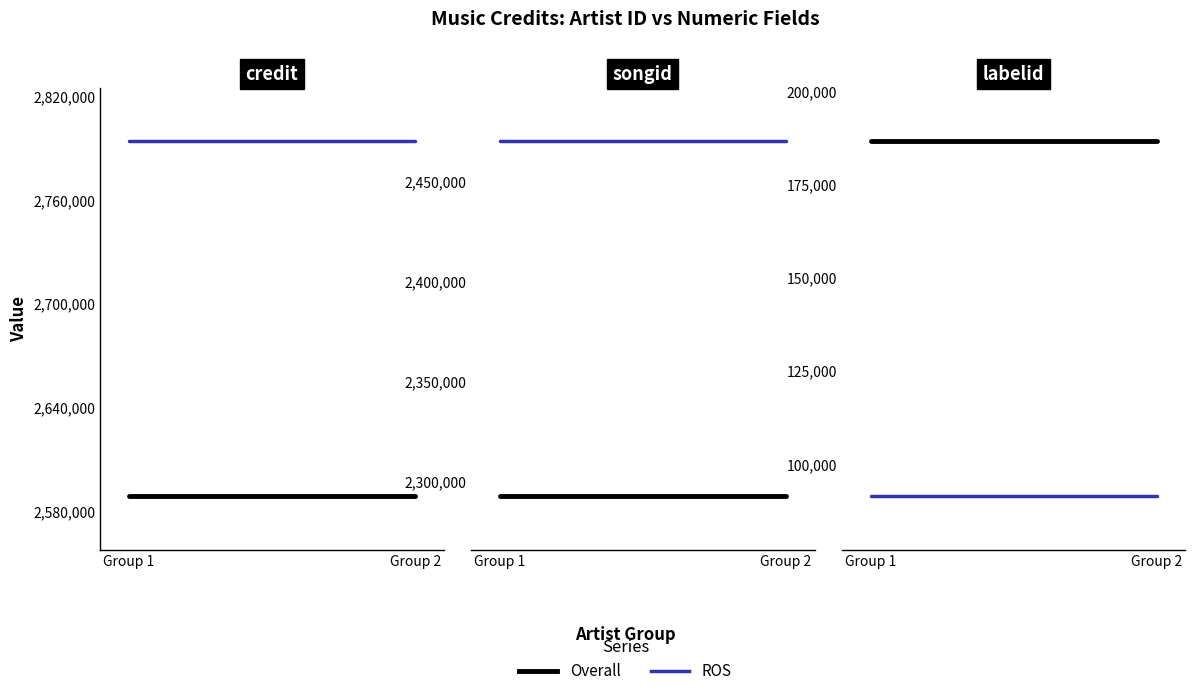

The ROS series shows 118772 at Group 2. True or false?

False